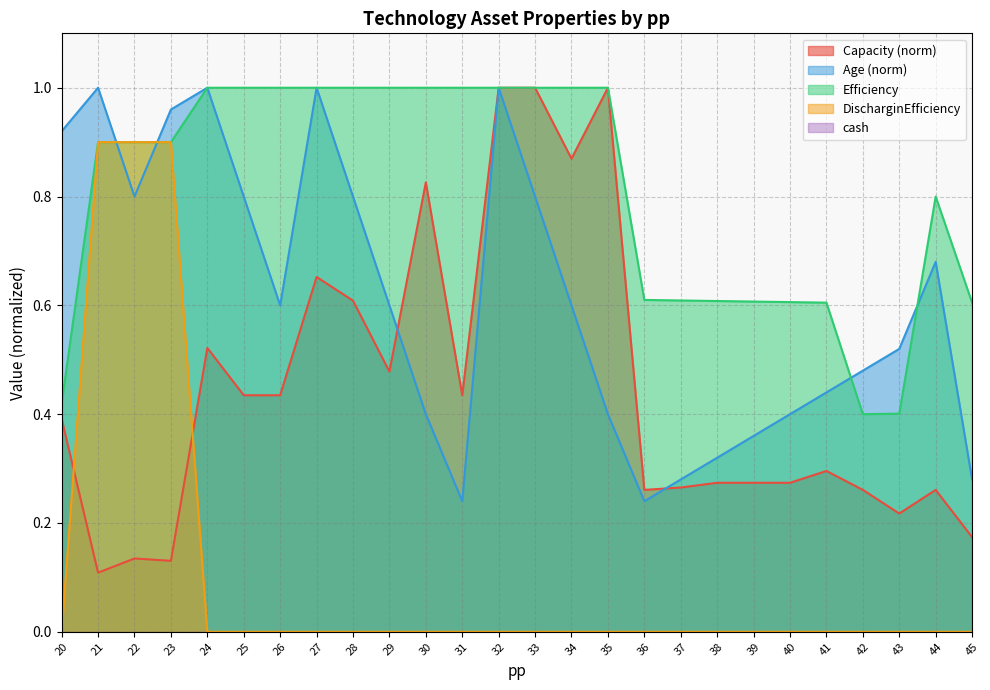

How many lines are shown in the chart?

5